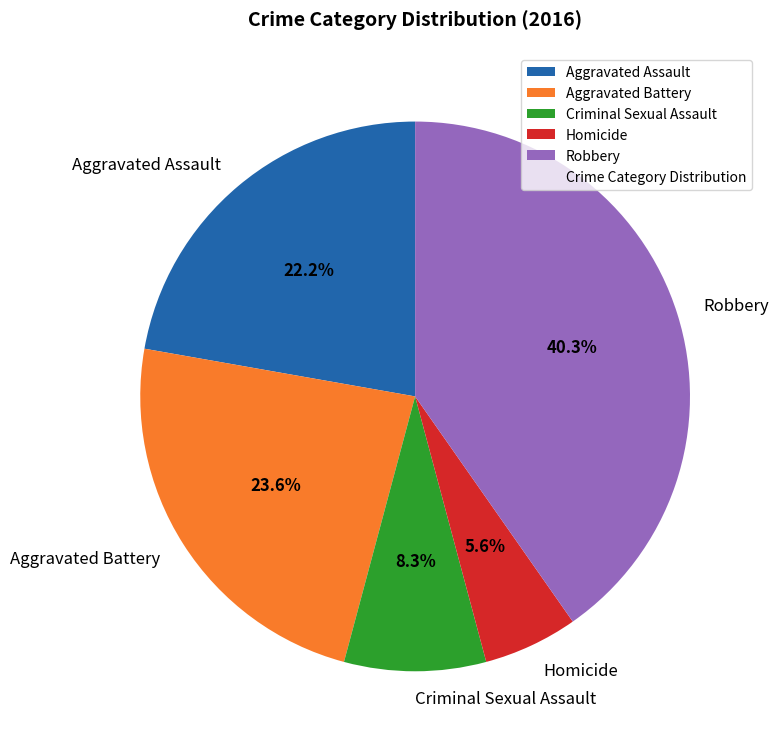

What is the largest slice in the pie chart?

Robbery